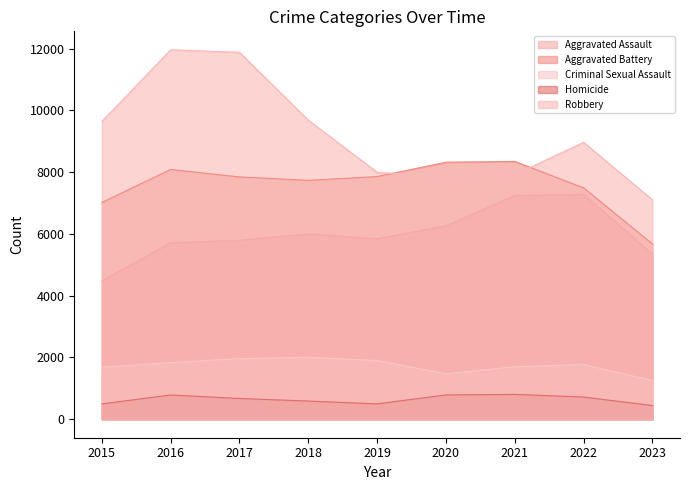

What value does the Criminal Sexual Assault series have at 2023, to the nearest 10?

1250